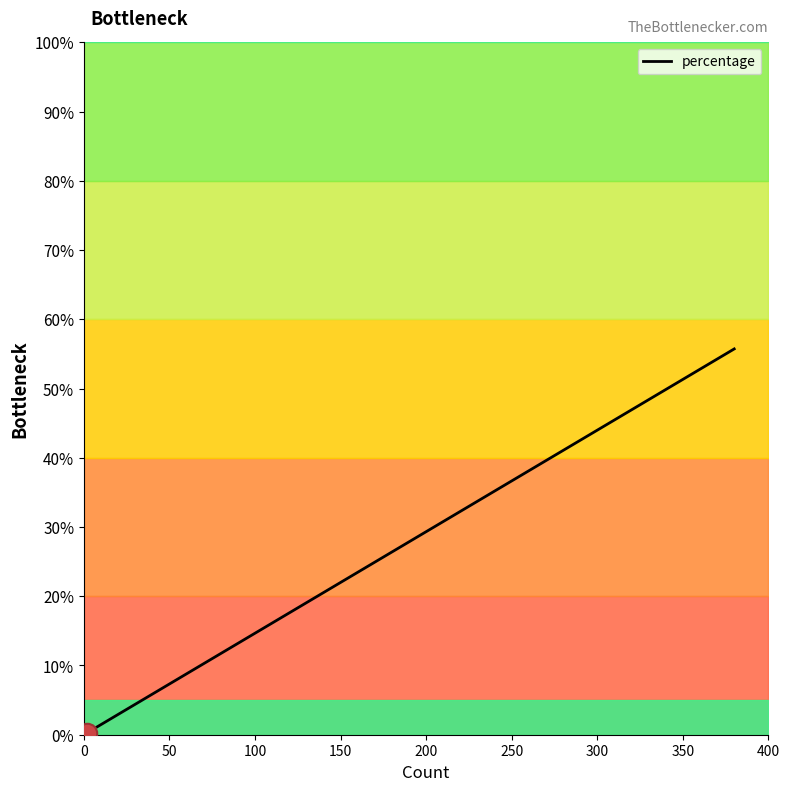

Between 50 and 200, which is larger?

200